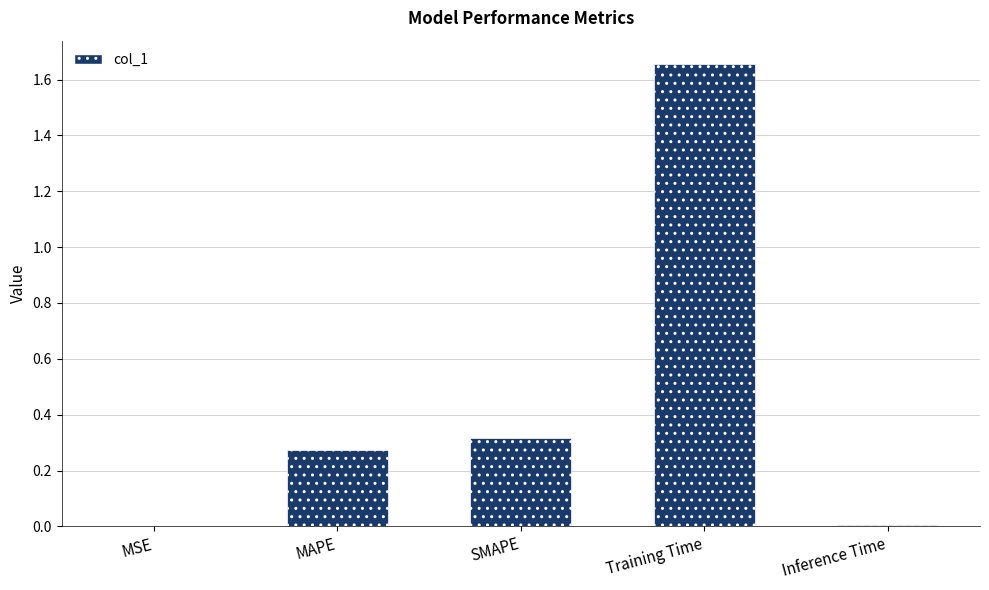

What is the sum of all values?

2.3